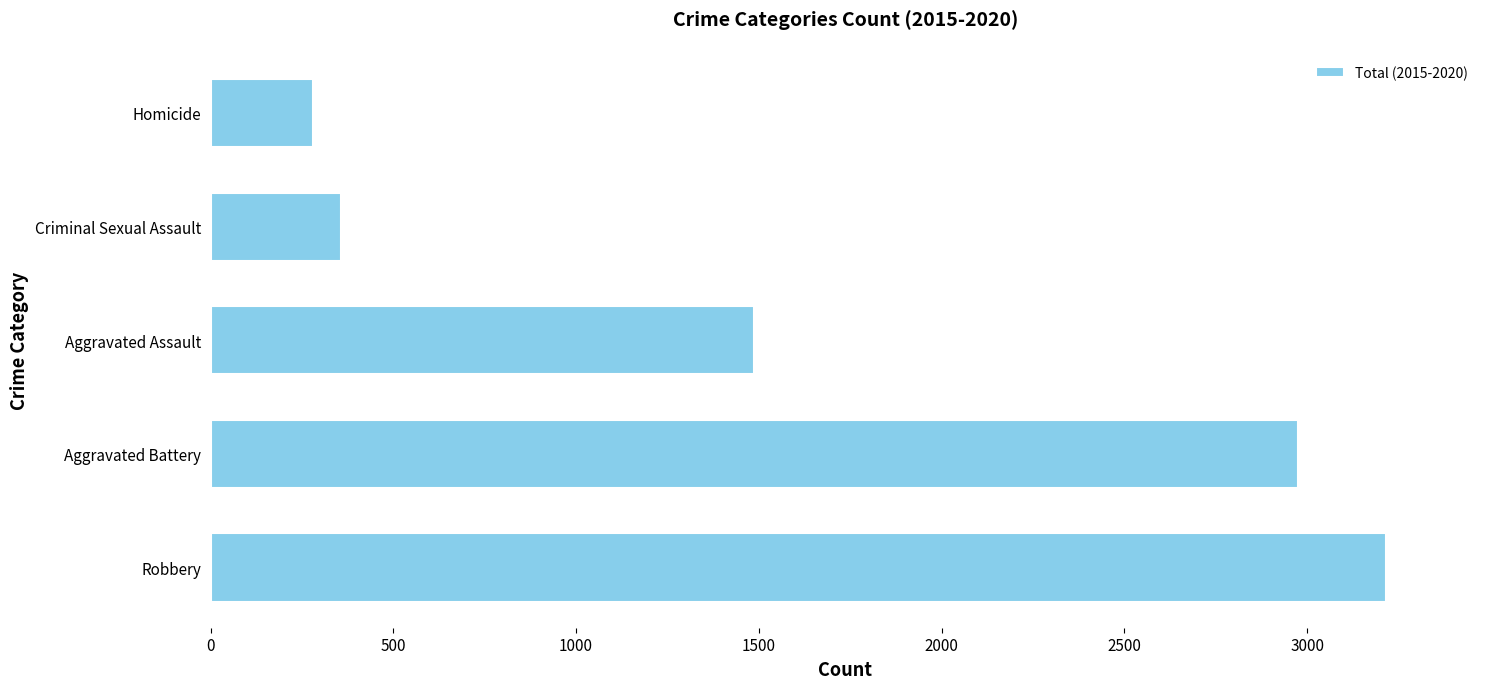

What is the difference between the second highest and minimum values?

2694